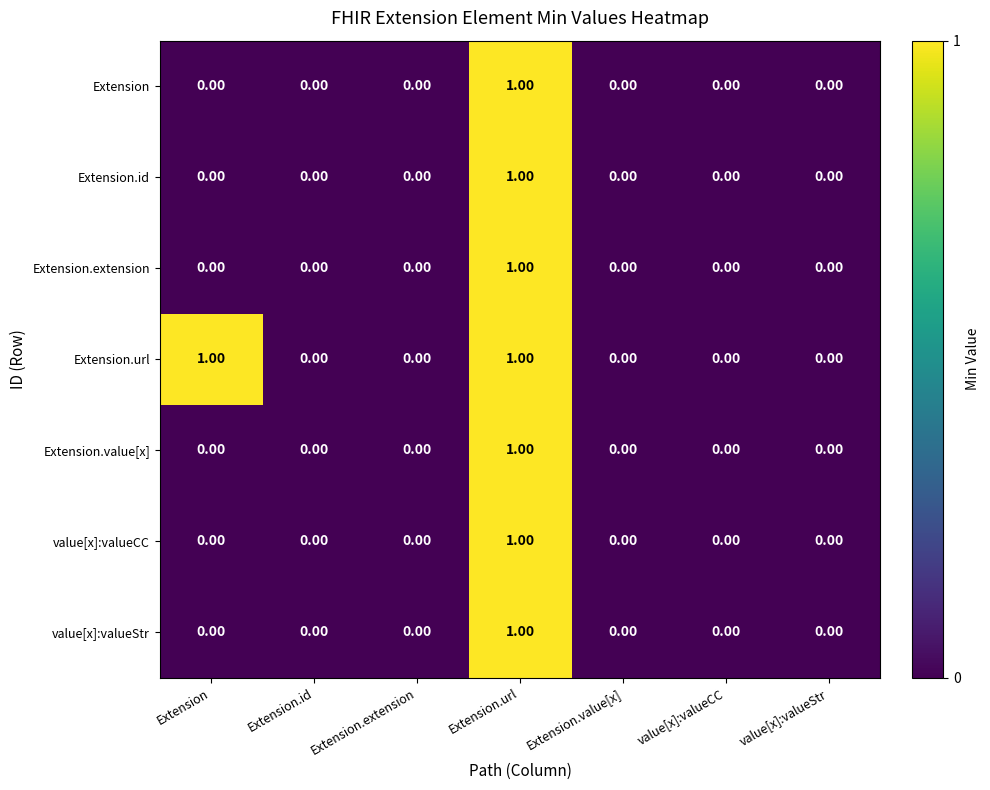

At which category is the sum across all series the highest?

Extension.url